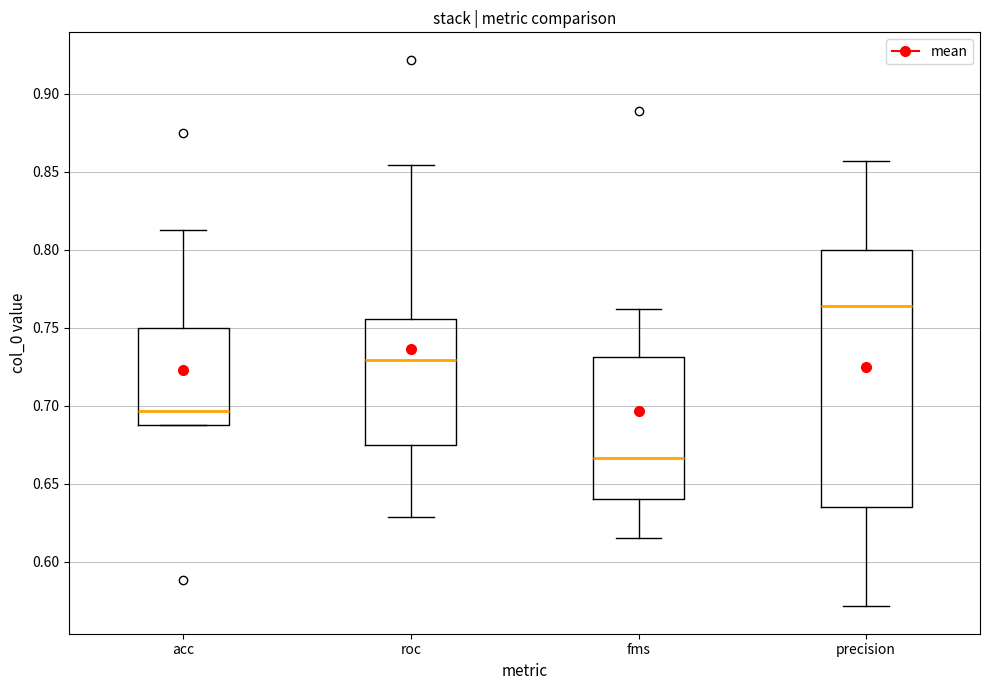

Which box's median line is the lowest?

fms